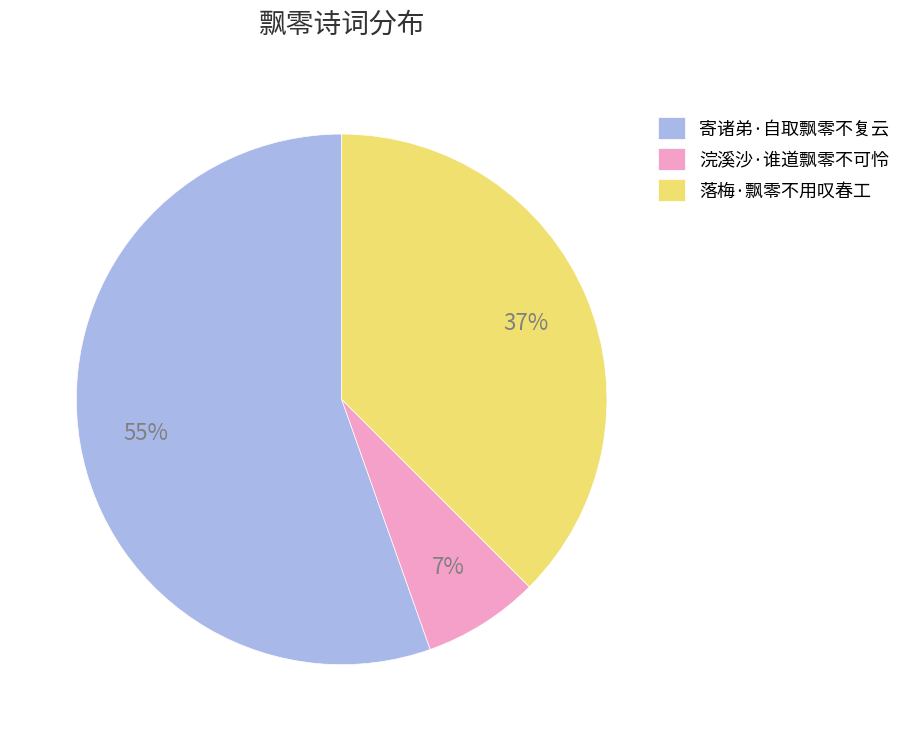

What percentage is the 浣溪沙·谁道飘零不可怜 slice, to the nearest percent?

7%